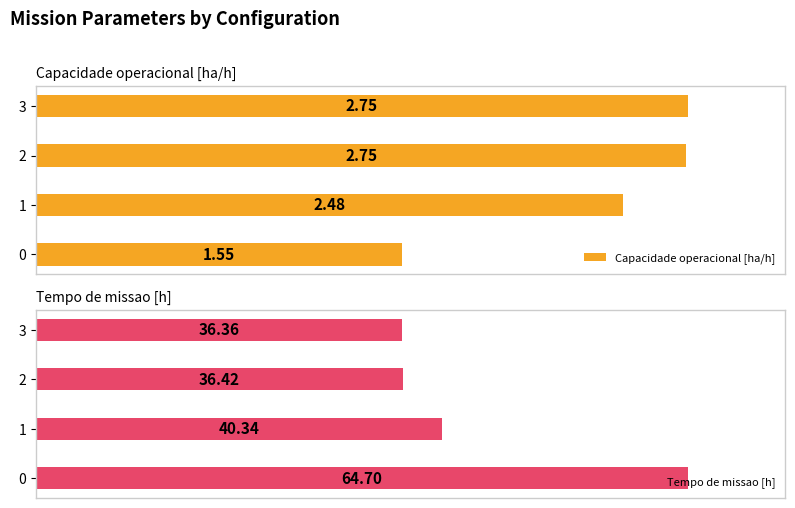

Rank the categories by Tempo de missao [h] value from highest to lowest.

0, 1, 2, 3